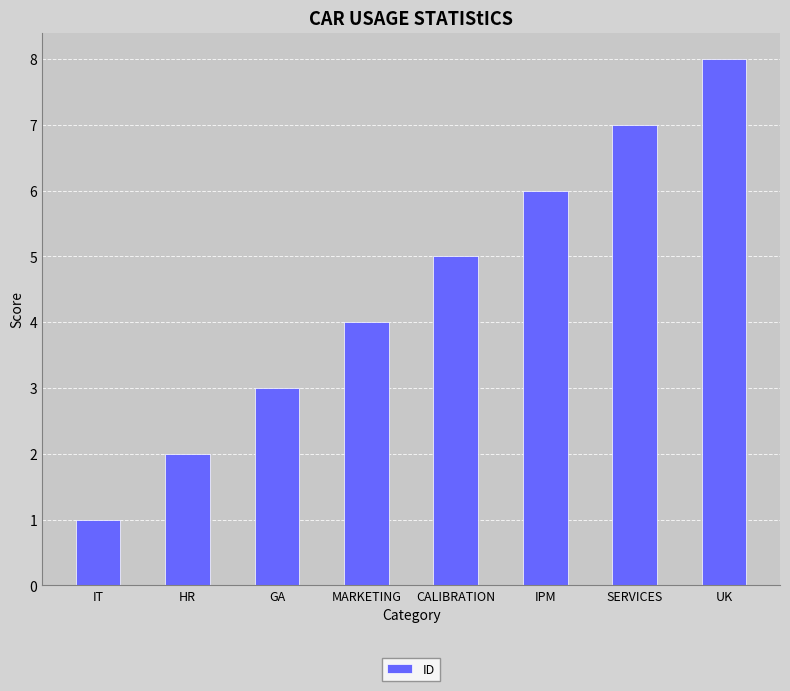

List the labels in order of value, smallest first.

IT, HR, GA, MARKETING, CALIBRATION, IPM, SERVICES, UK